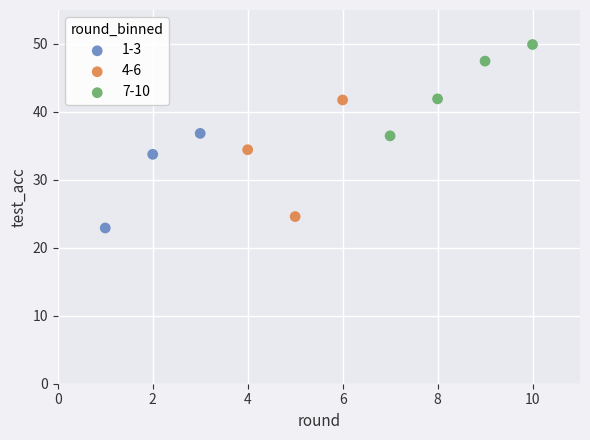

Which series contains the highest Y value?

7-10